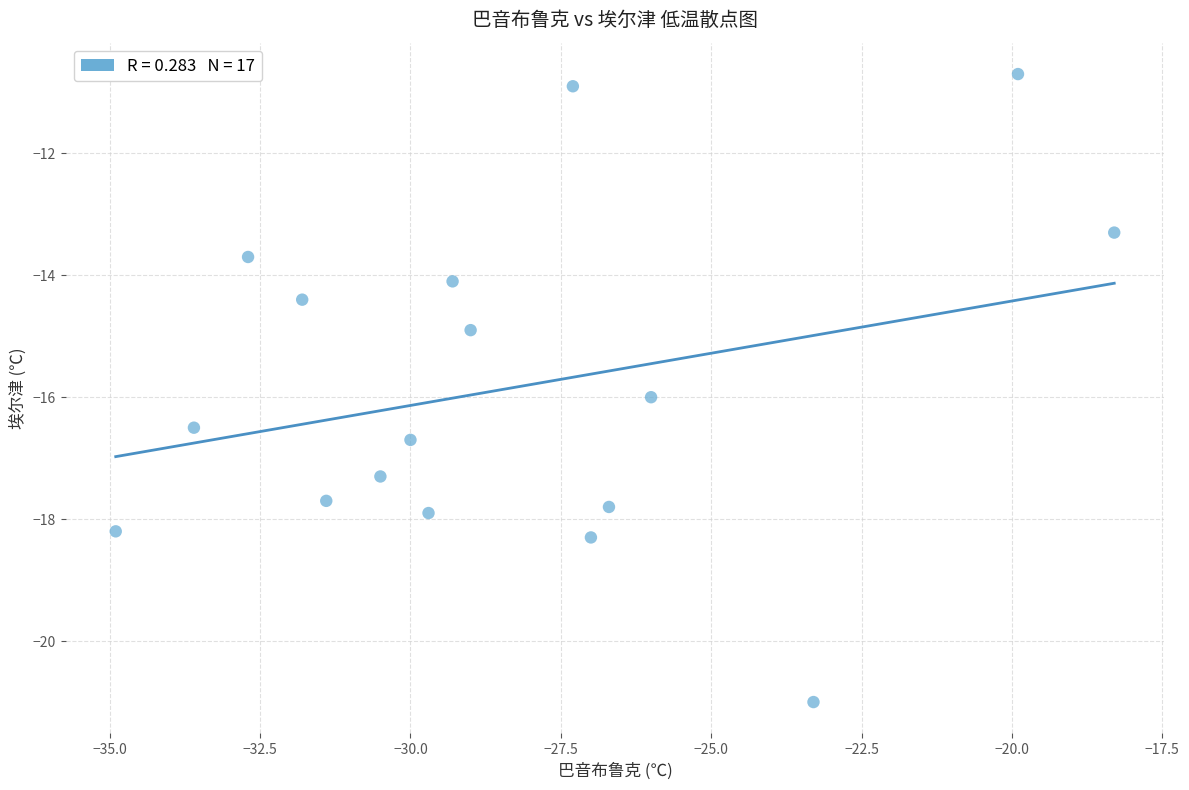

What is the range of X values (max minus min)?

16.6